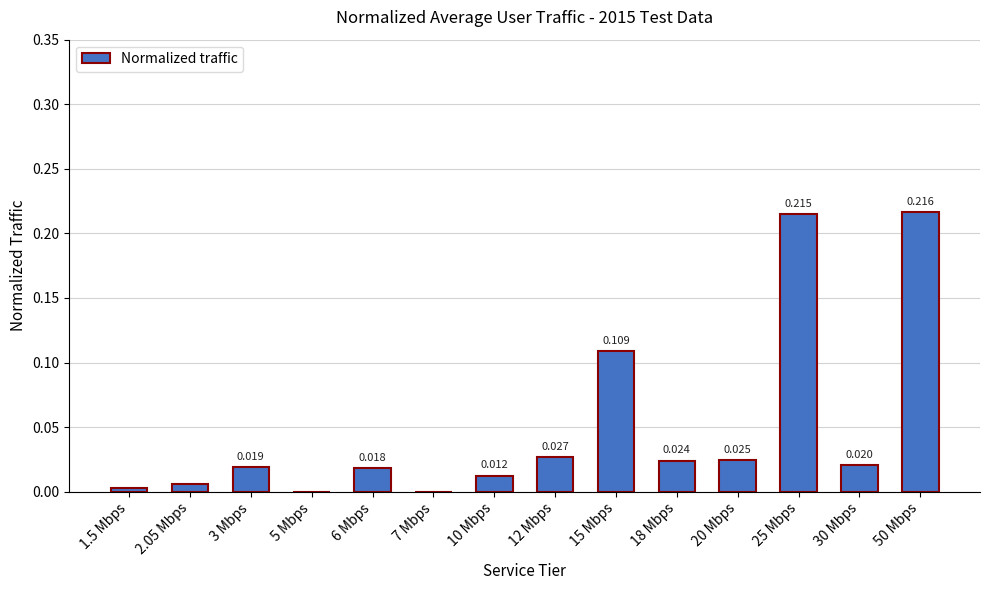

The chart shows a value of 0.0 at 3 Mbps. True or false?

True